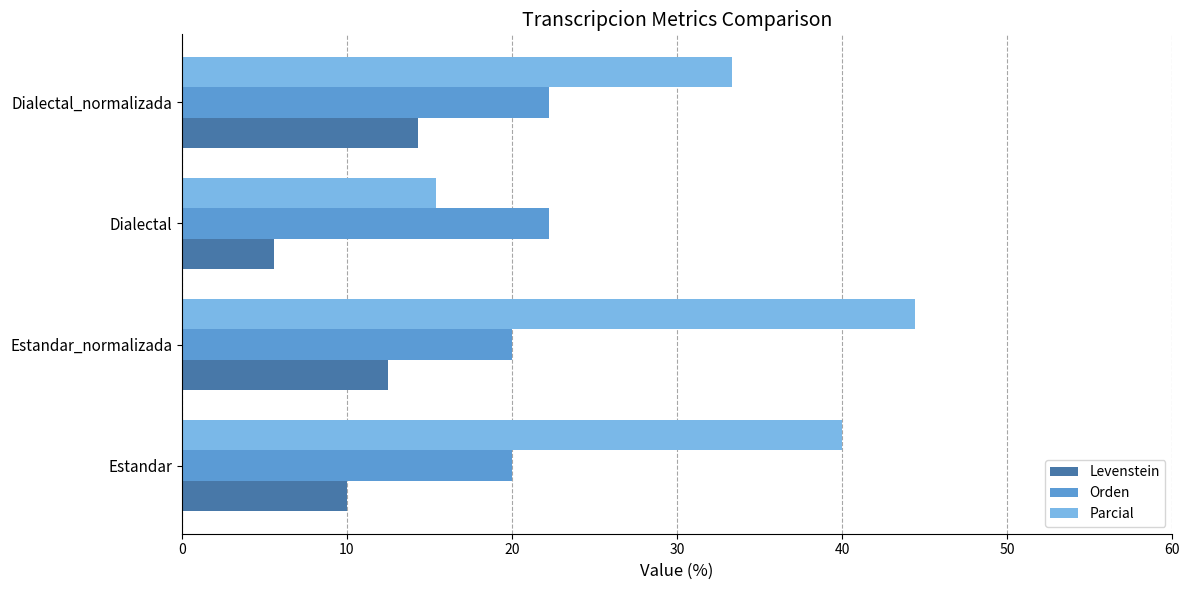

What is the average value of the Levenstein series?

10.6